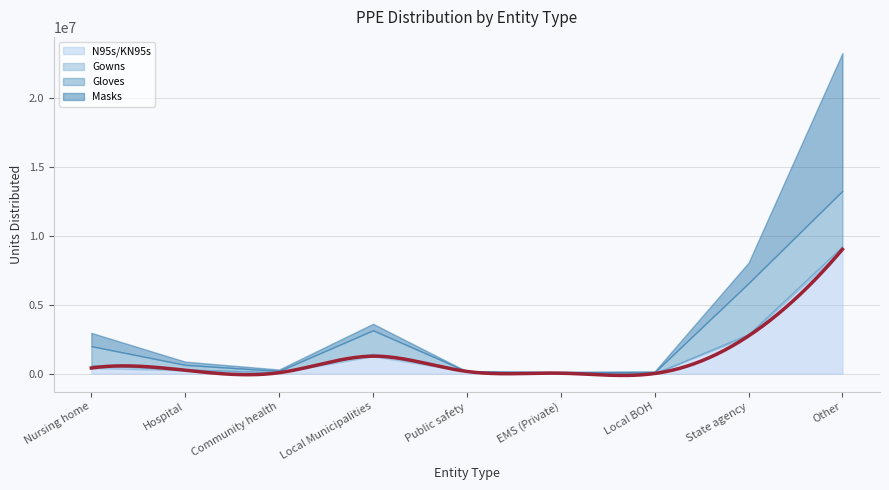

Which label corresponds to the largest value in the chart?

Other